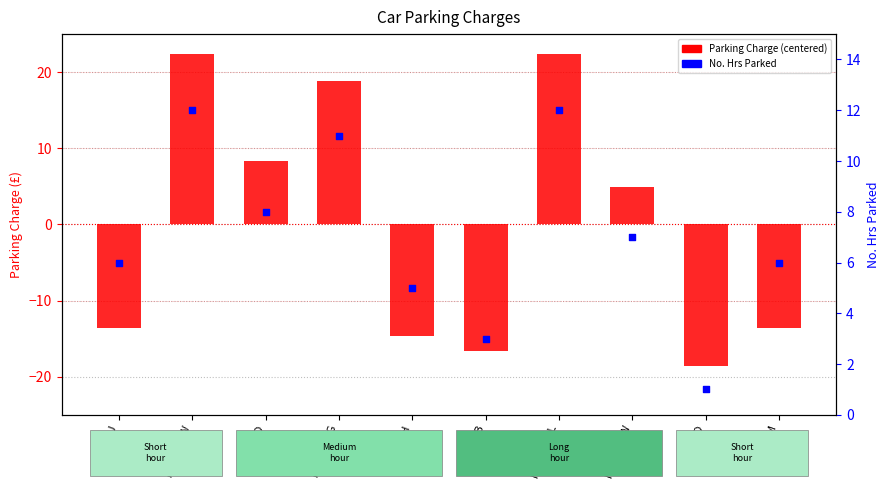

Which series reaches the maximum Y coordinate?

Parking Charge (centered)